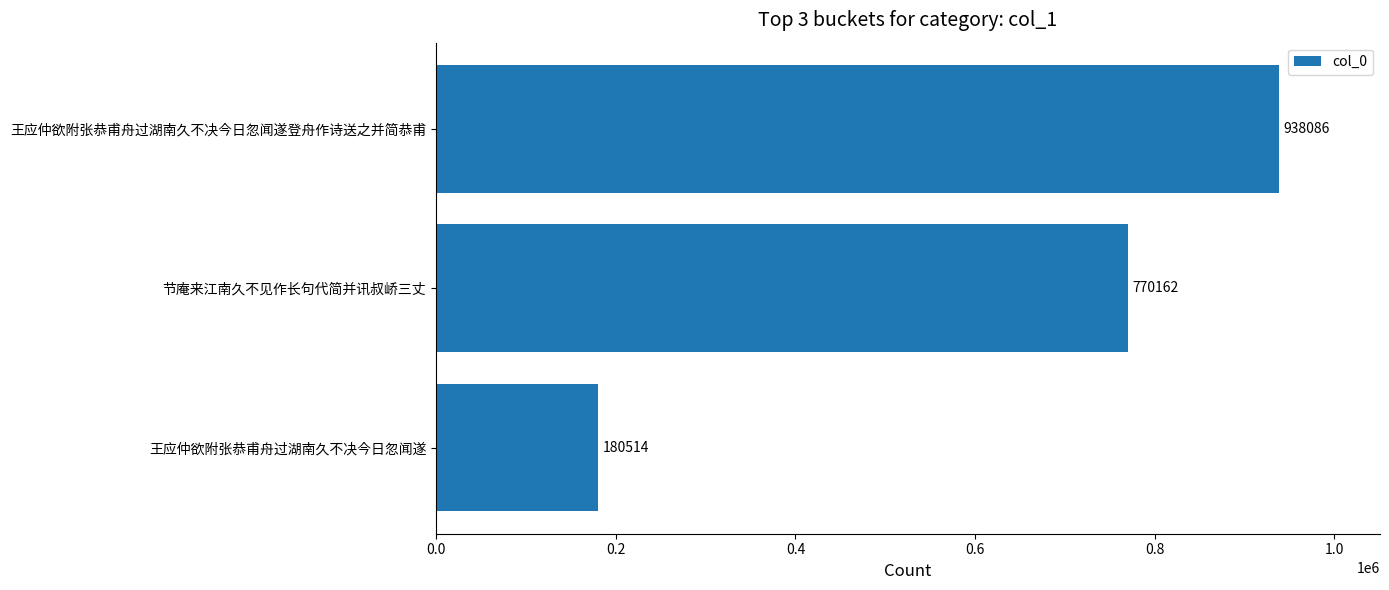

List the labels in order of value, smallest first.

王应仲欲附张恭甫舟过湖南久不决今日忽闻遂, 节庵来江南久不见作长句代简并讯叔峤三丈, 王应仲欲附张恭甫舟过湖南久不决今日忽闻遂登舟作诗送之并简恭甫